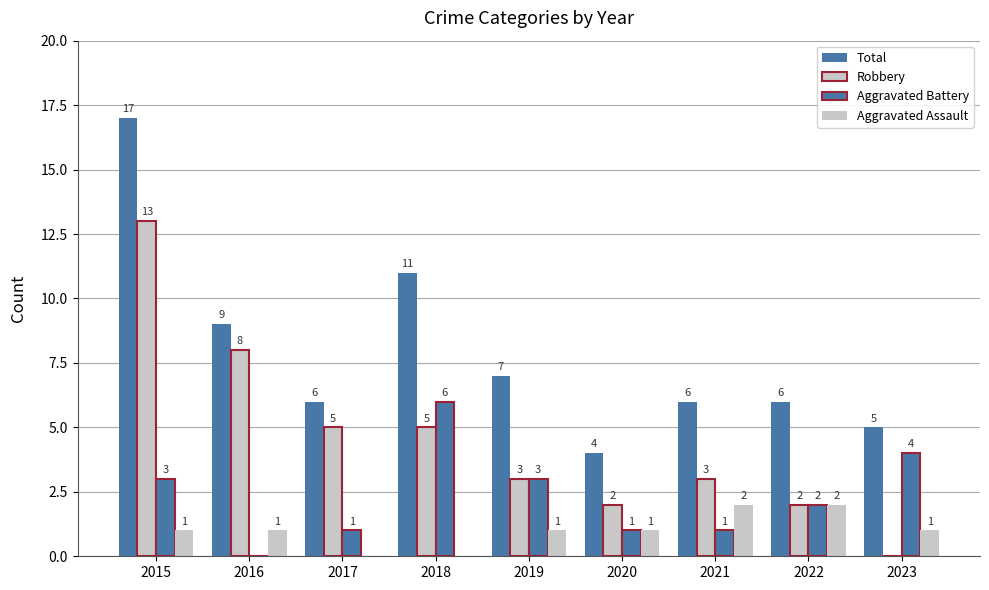

Reading left to right, what are all the values shown in this chart?

Total: 17	9	6	11	7	4	6	6	5
Robbery: 13	8	5	5	3	2	3	2	0
Aggravated Battery: 3	0	1	6	3	1	1	2	4
Aggravated Assault: 1	1	0	0	1	1	2	2	1